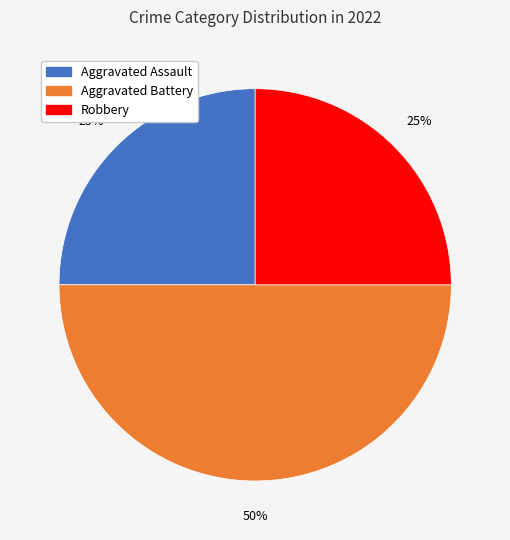

To the nearest percent, what is the difference between the largest and smallest slice percentages?

25%